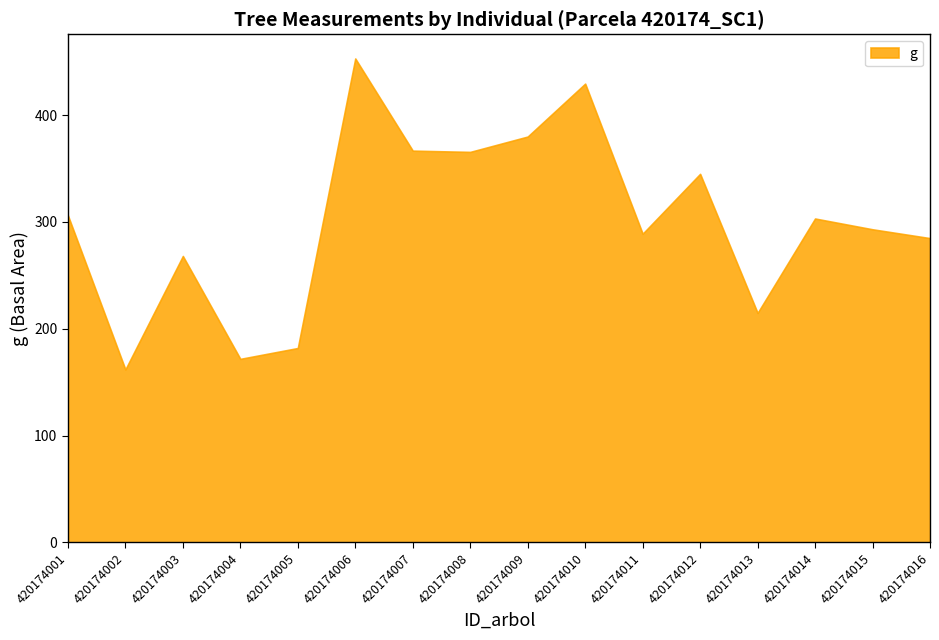

At how many categories does at least one series exceed 203?

13